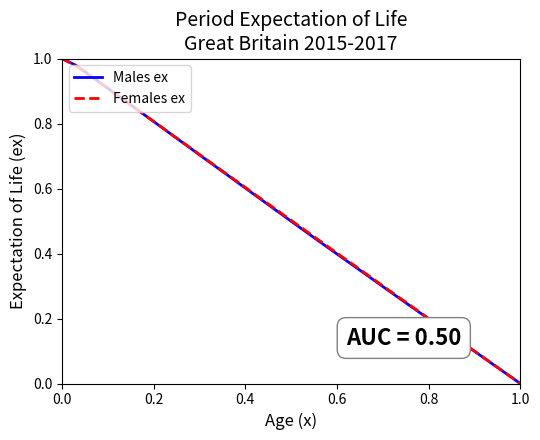

True or false: Males ex has a value of 1.0 at 0.0.

True